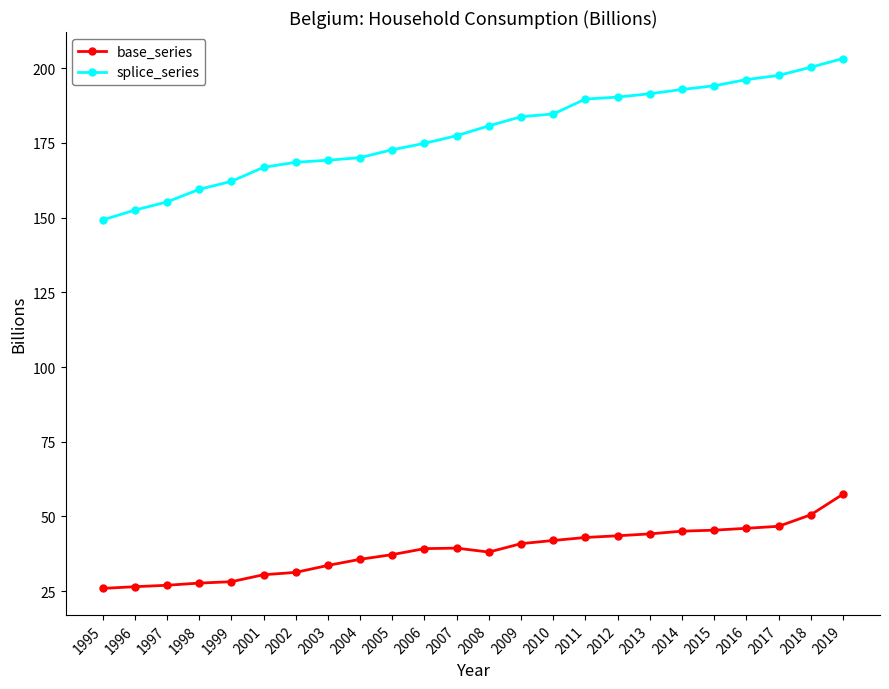

List the series in order of their peak value, lowest first.

base_series, splice_series